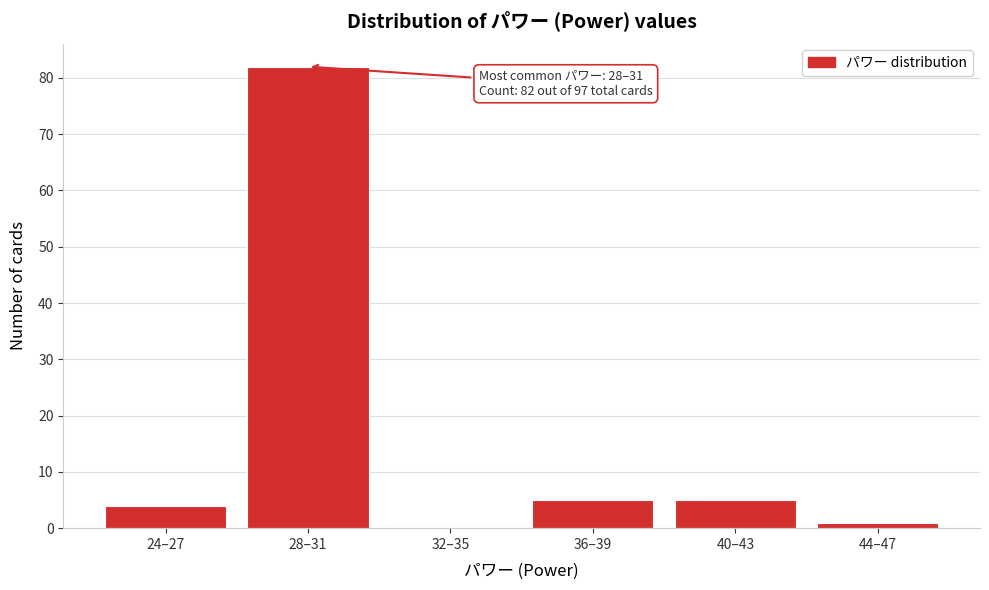

Reading left to right, what are all the values shown in this chart?

24–27=4	28–31=82	32–35=0	36–39=5	40–43=5	44–47=1